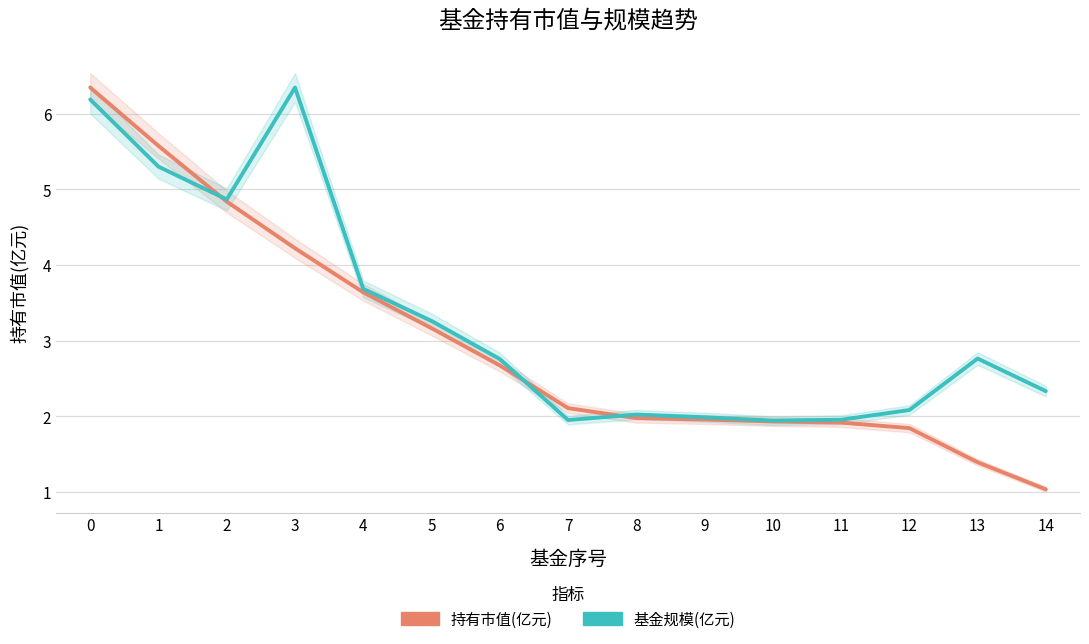

Reading left to right, extract all data points from this chart.

持有市值(亿元): 6.3	5.6	4.8	4.2	3.6	3.2	2.7	2.1	2.0	2.0	1.9	1.9	1.8	1.4	1.0
基金规模(亿元, 归一化): 6.2	5.3	4.9	6.3	3.7	3.3	2.8	2.0	2.0	2.0	1.9	2.0	2.1	2.8	2.3